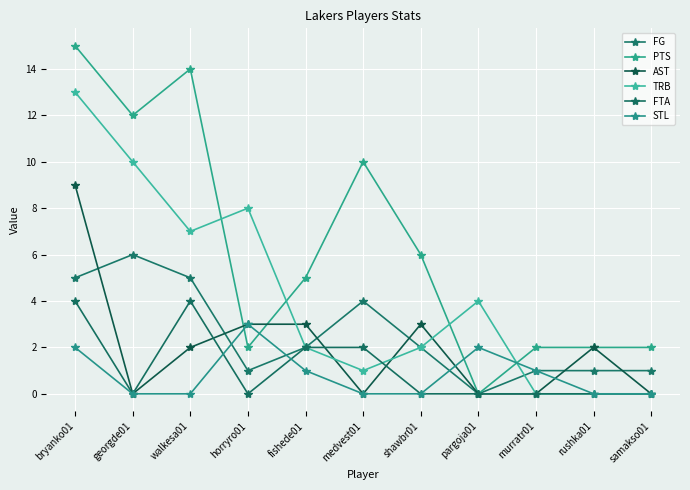

What is the sum of the AST values at shawbr01 and georgde01?

3